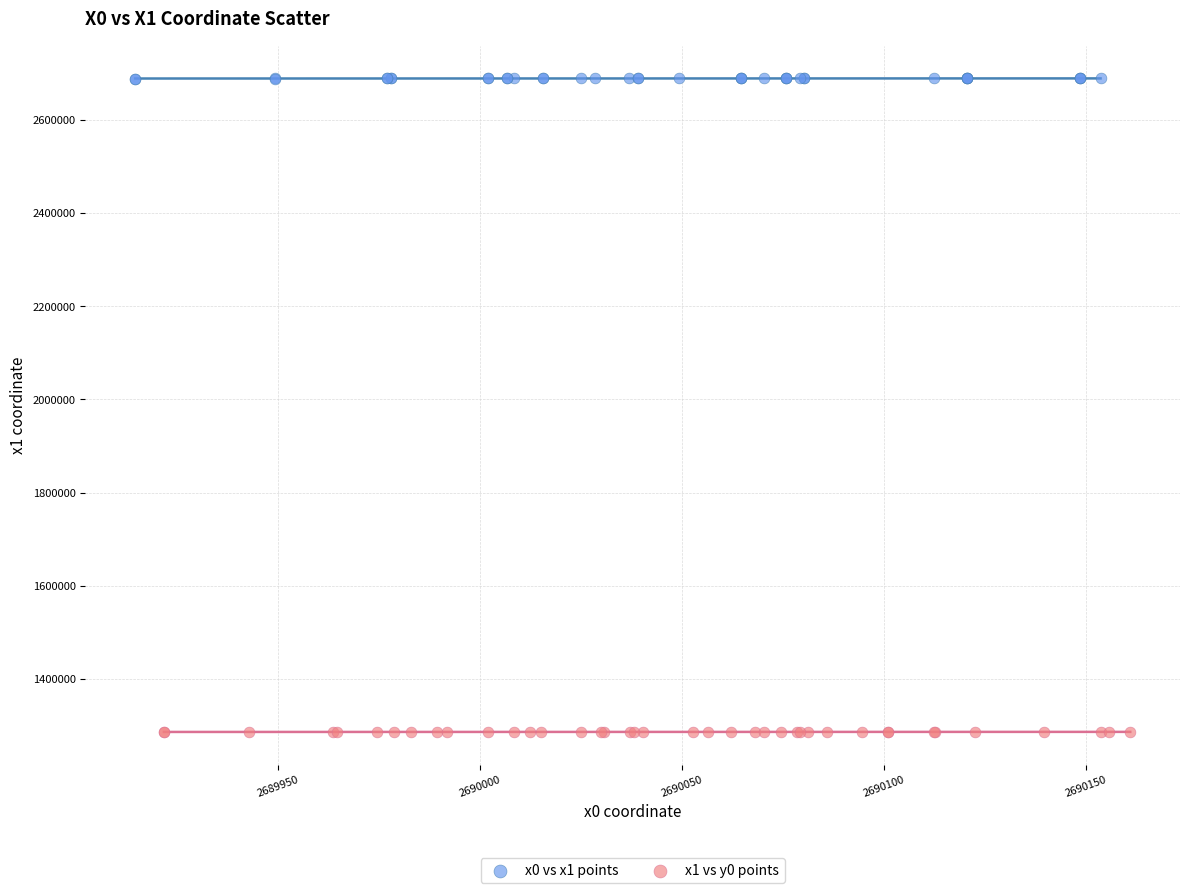

What are all the series names shown in the legend?

x0 vs x1 points, x1 vs y0 points